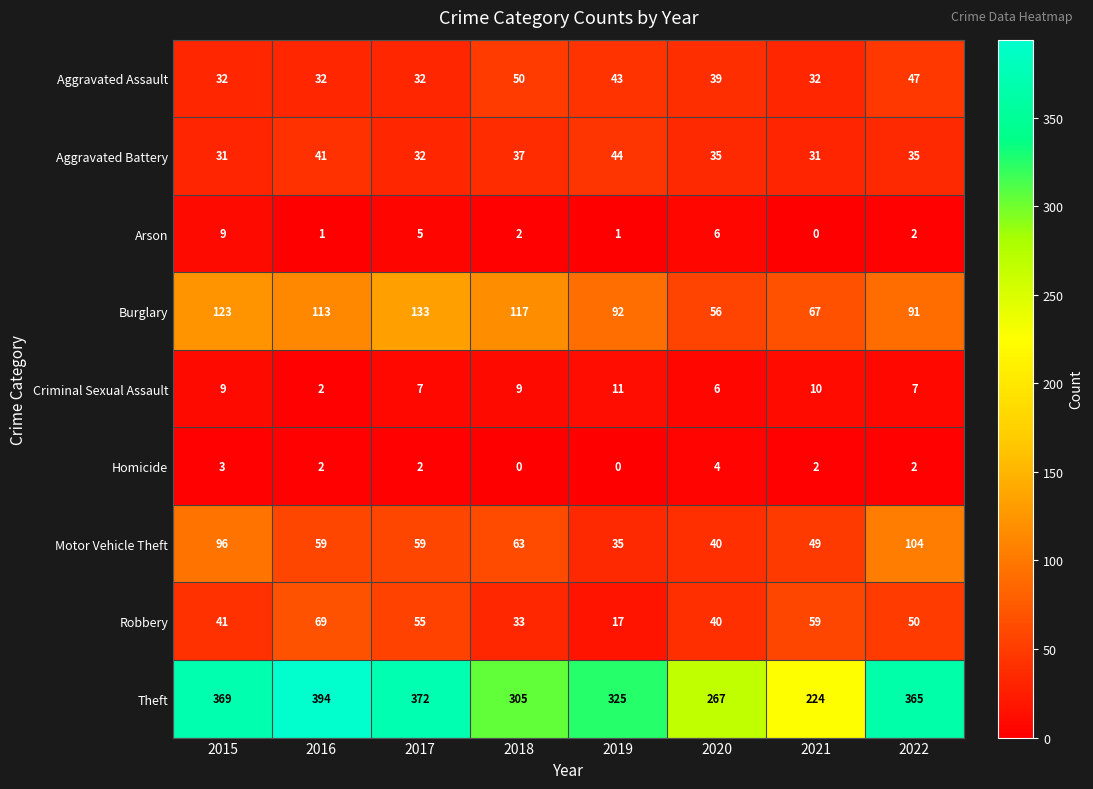

What is the average value of the Aggravated Battery series?

36